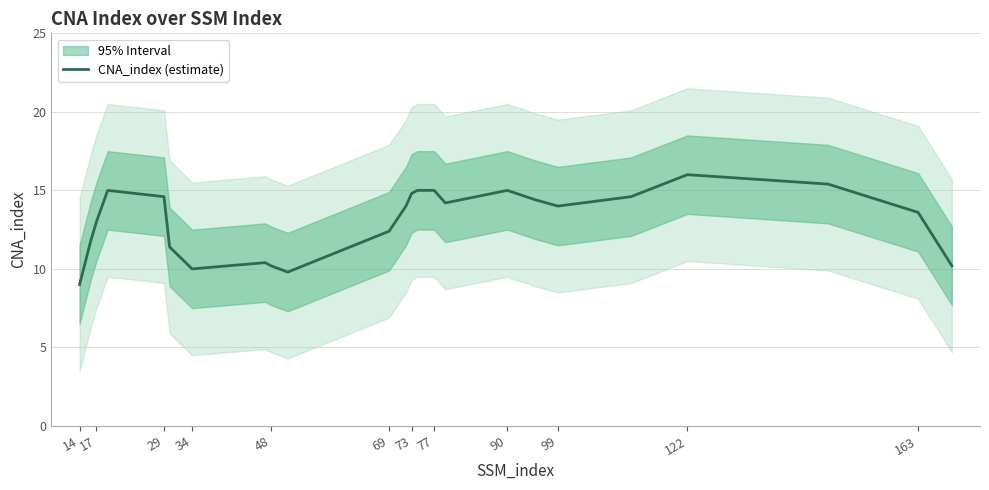

Reading left to right, extract all data points from this chart.

9.0	11.8	13.0	15.0	14.6	11.4	10.0	10.4	10.2	9.8	12.4	14.0	14.8	15.0	15.0	14.2	15.0	14.4	14.0	14.6	16.0	15.4	13.6	10.2